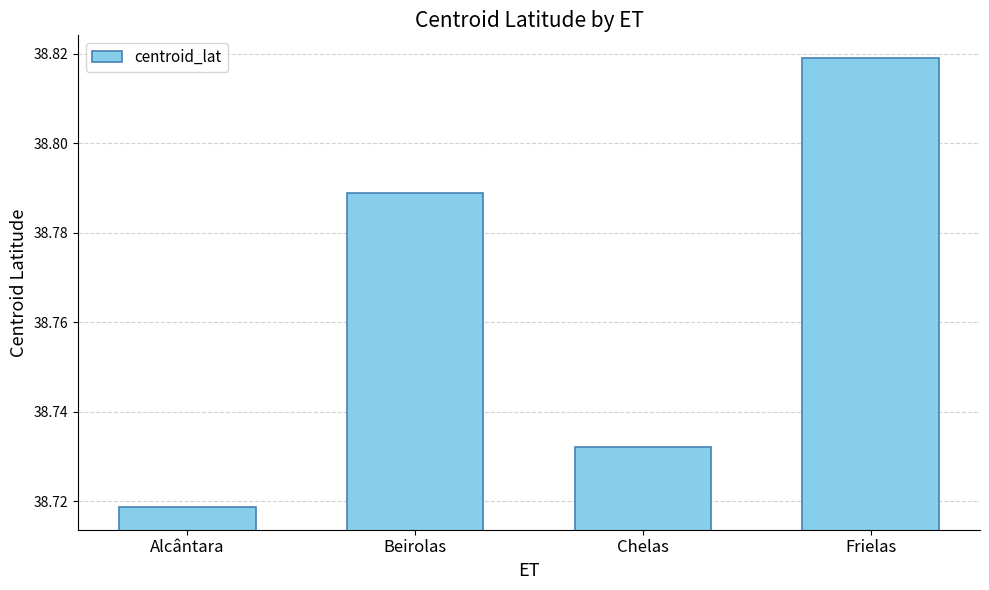

What is the sum of all values?

155.1